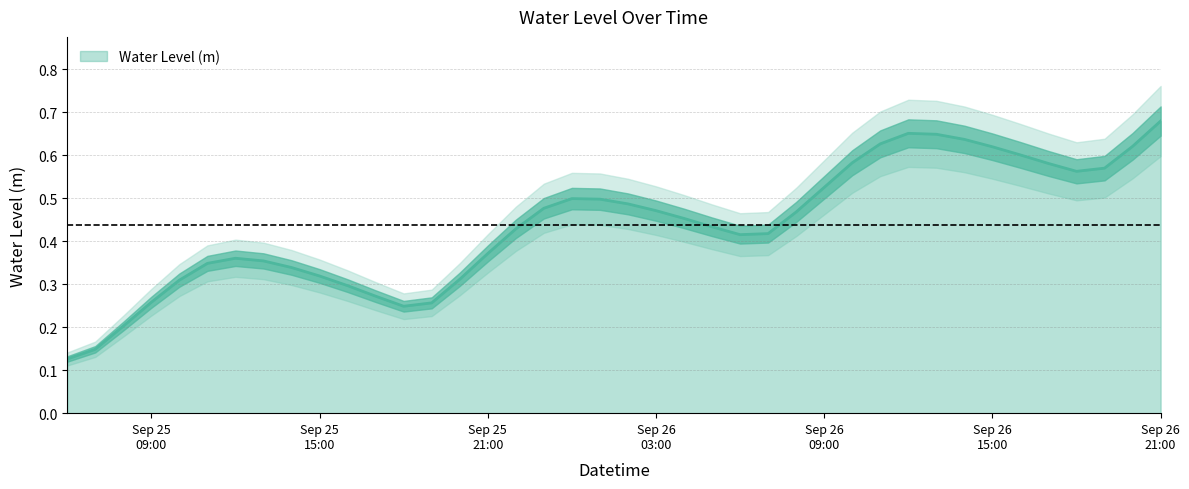

How many distinct data groups are displayed?

1